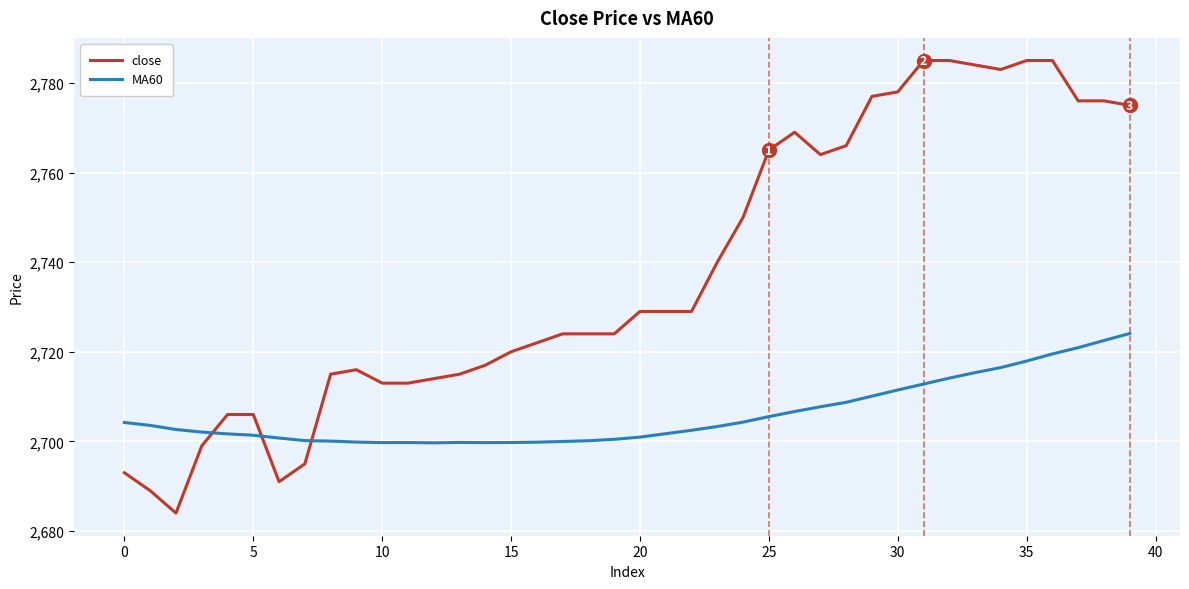

Which series has the largest total across all categories?

close